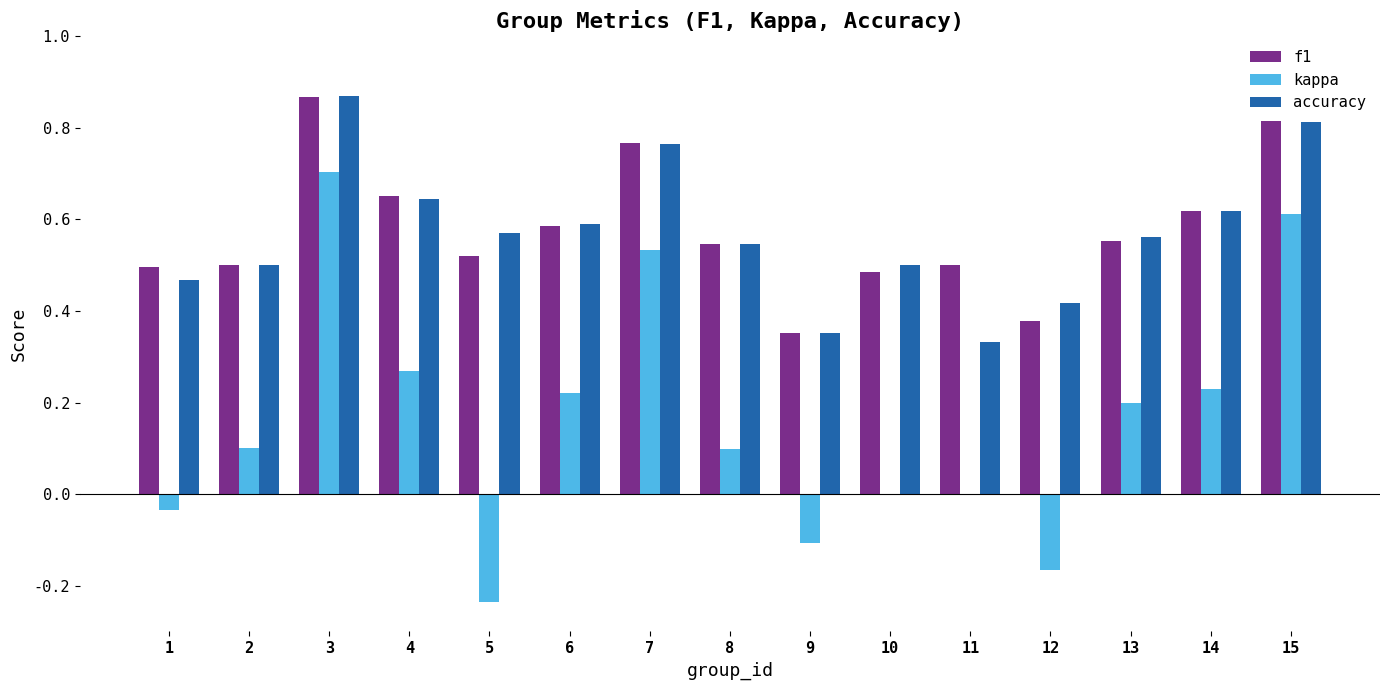

At which category is the sum across all series the highest?

3